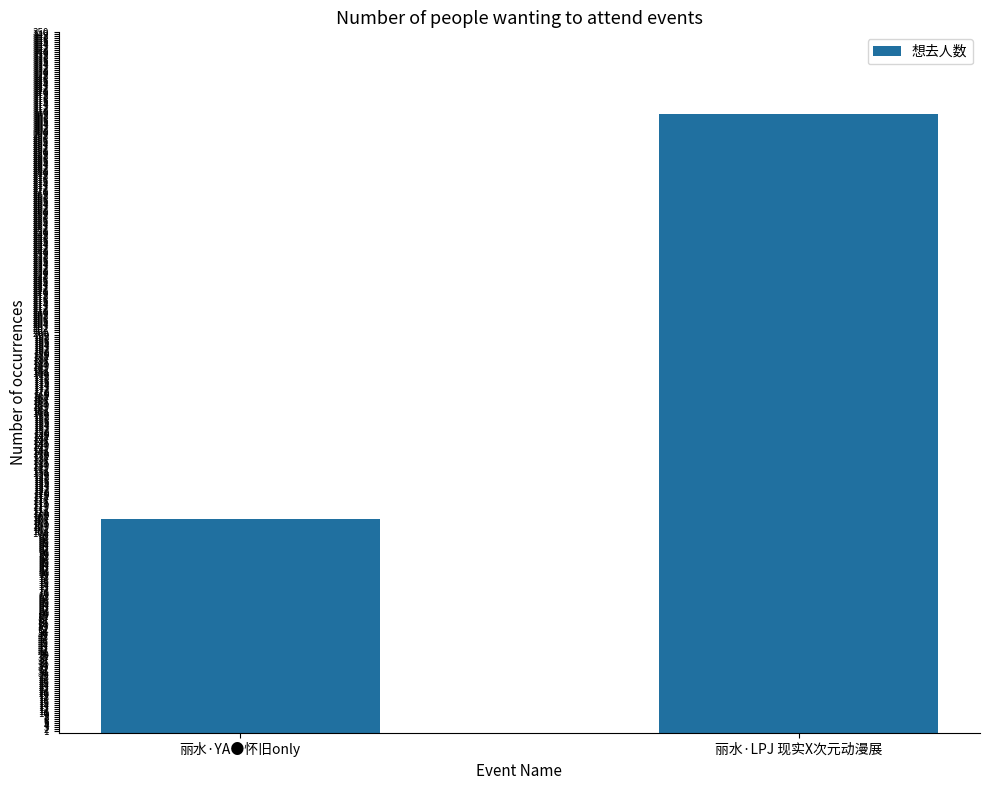

True or false: the data shows 309 at 丽水·LPJ 现实X次元动漫展.

True